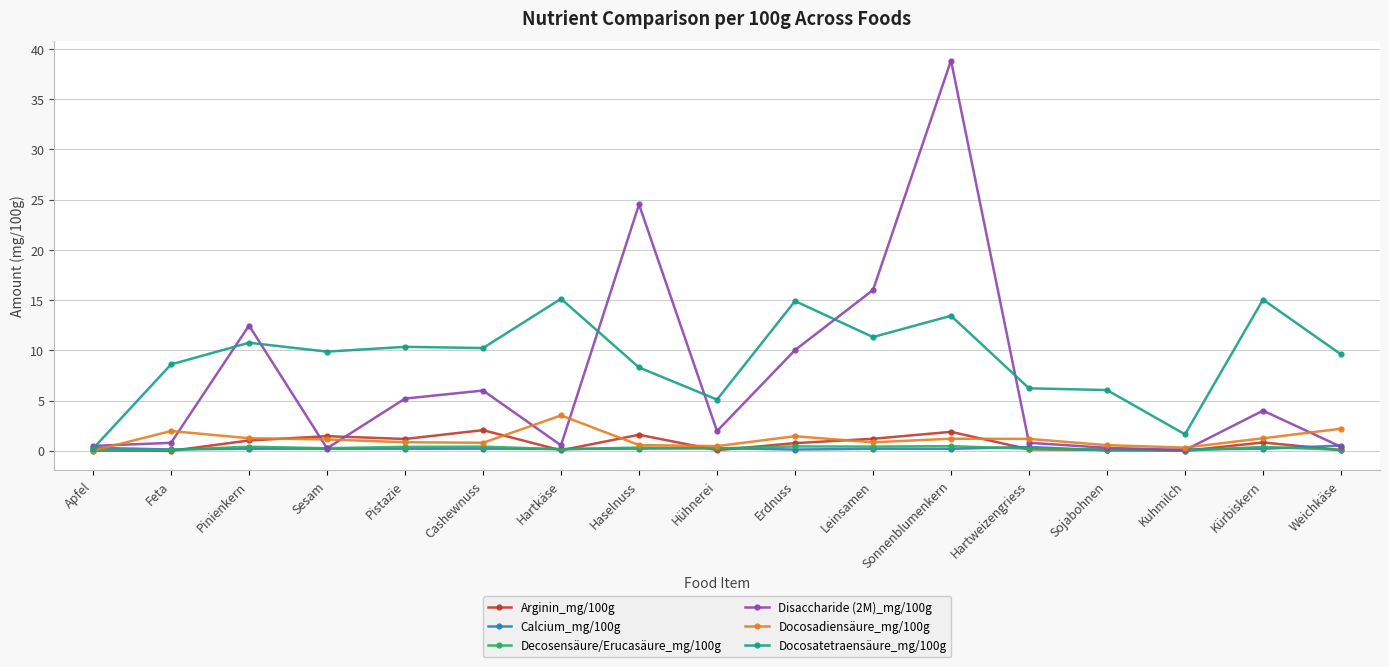

Which series has the largest range (max minus min)?

Disaccharide (2M)_mg/100g